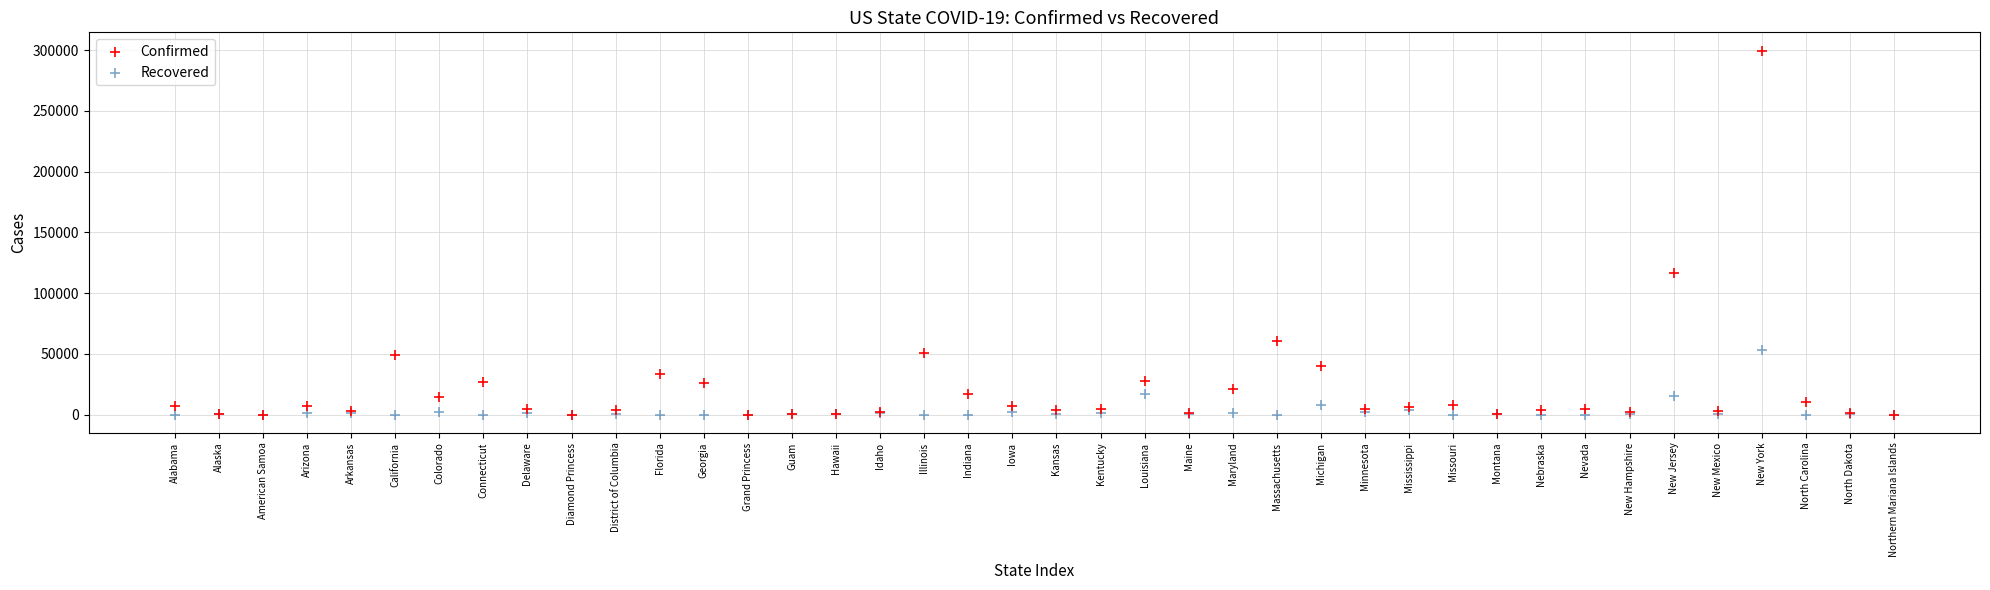

What are all the series names shown in the legend?

Confirmed, Recovered